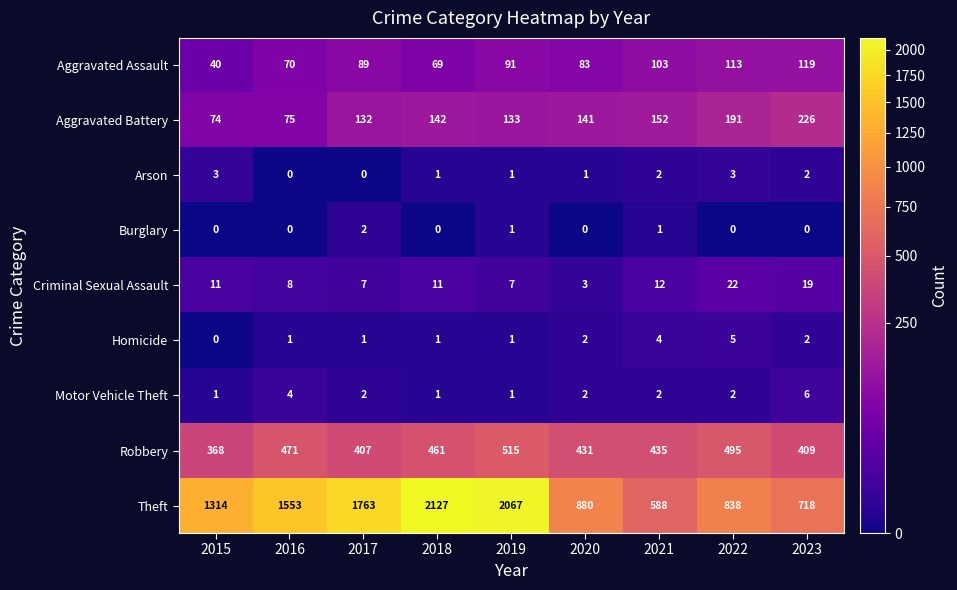

What is the spread (max minus min) of values at 2023?

718